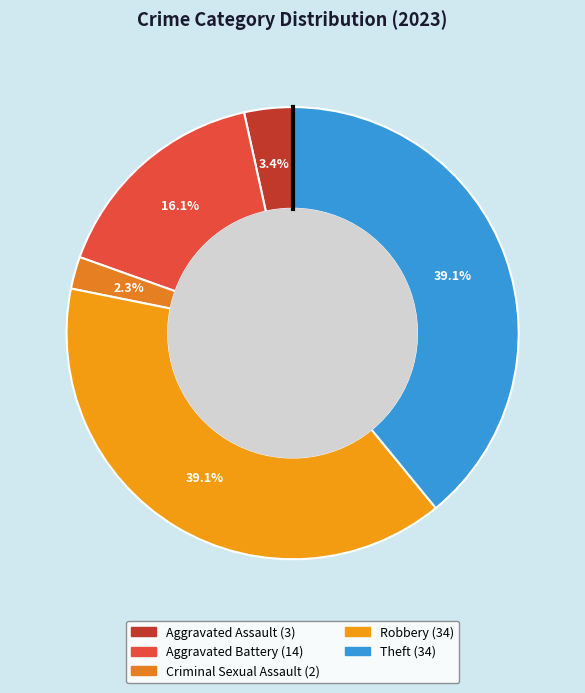

What is the change in value from Aggravated Assault to Aggravated Battery?

+11